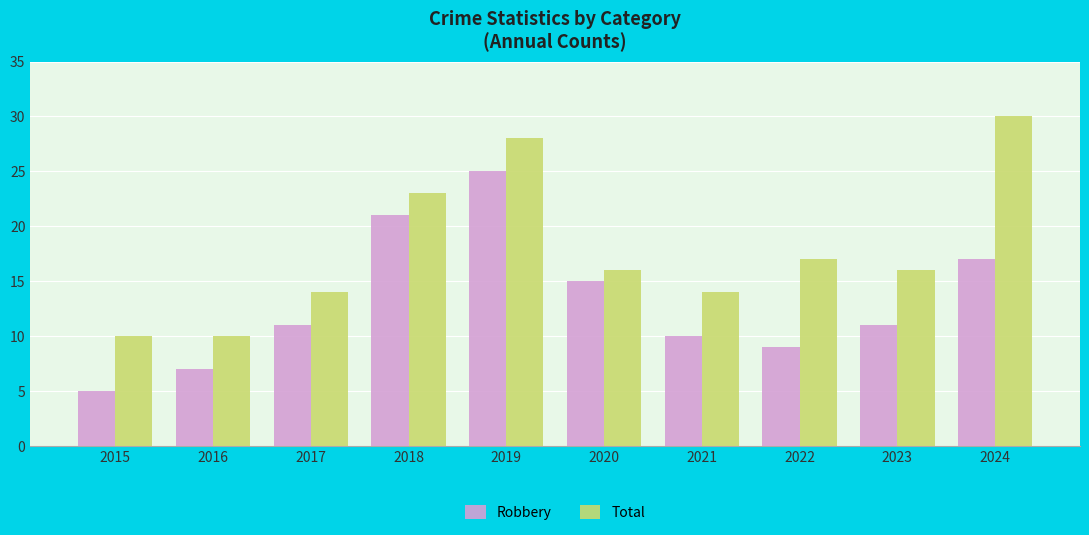

Is the value of Robbery at 2019 greater than the value of Total at 2022?

Yes